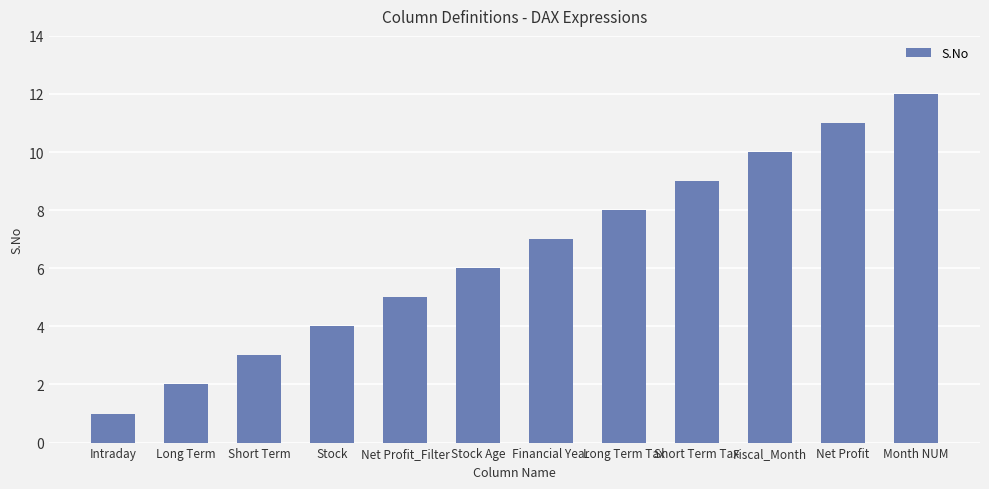

What position from the right is Net Profit_Filter?

8